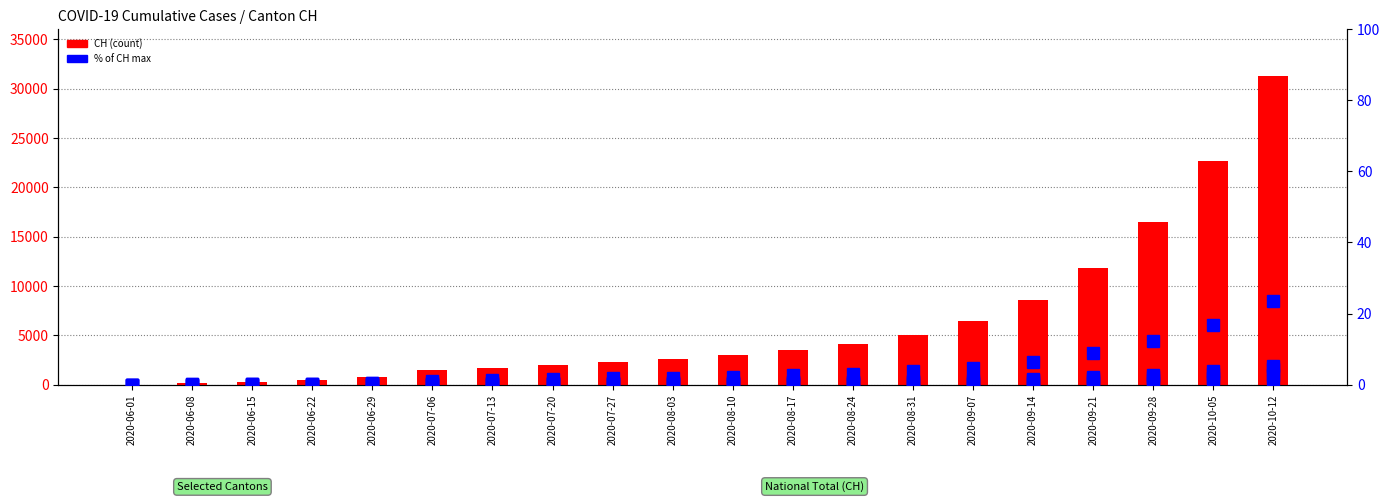

Which series has the largest total across all categories?

CH